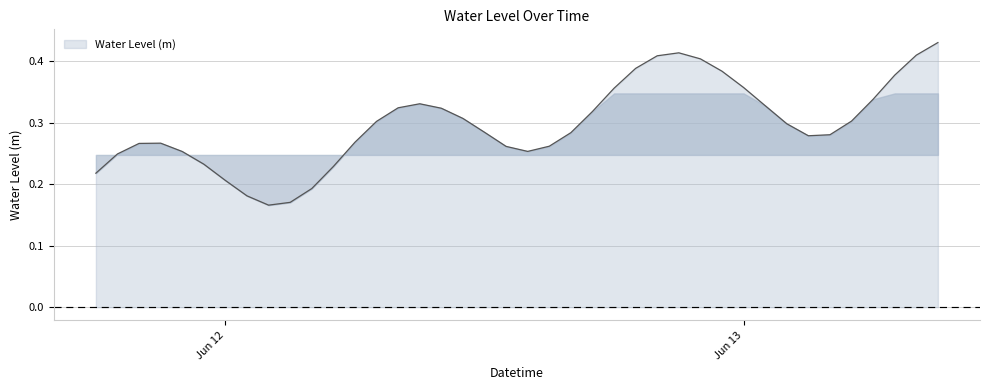

Does the chart have visible grid lines?

Yes